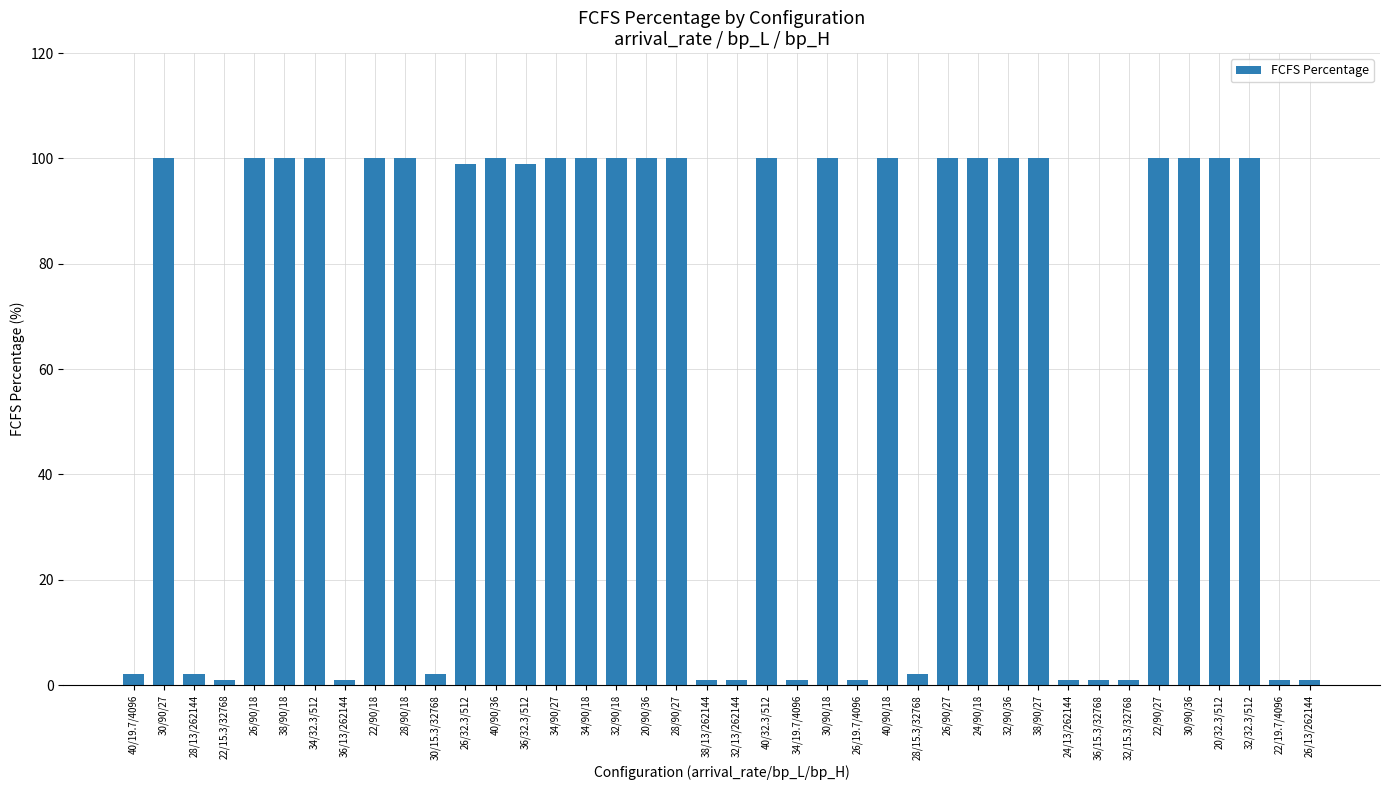

What is the sum of all values?

2517.4